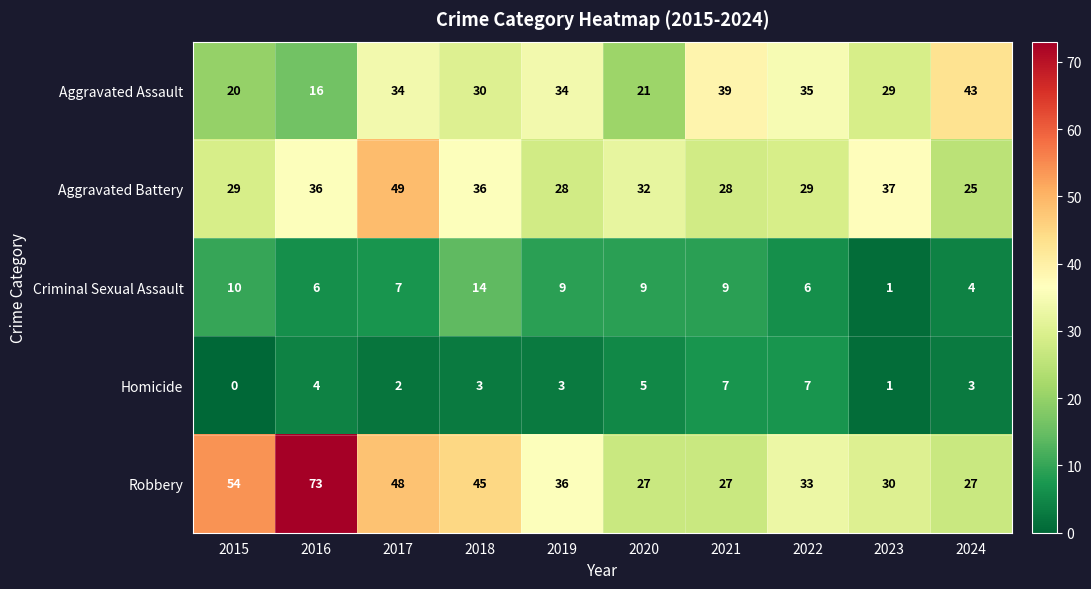

What is the difference between the maximum and minimum values in the Homicide series?

7